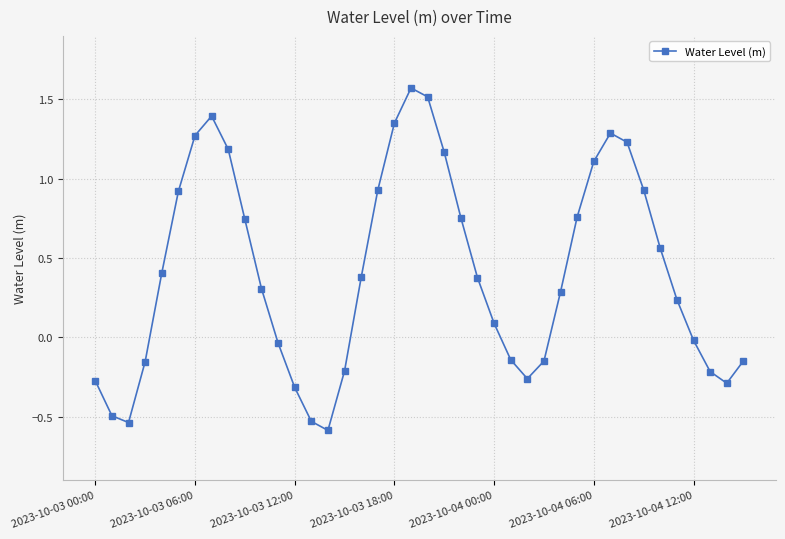

True or false: there are more than 1 points higher than both neighbors.

True